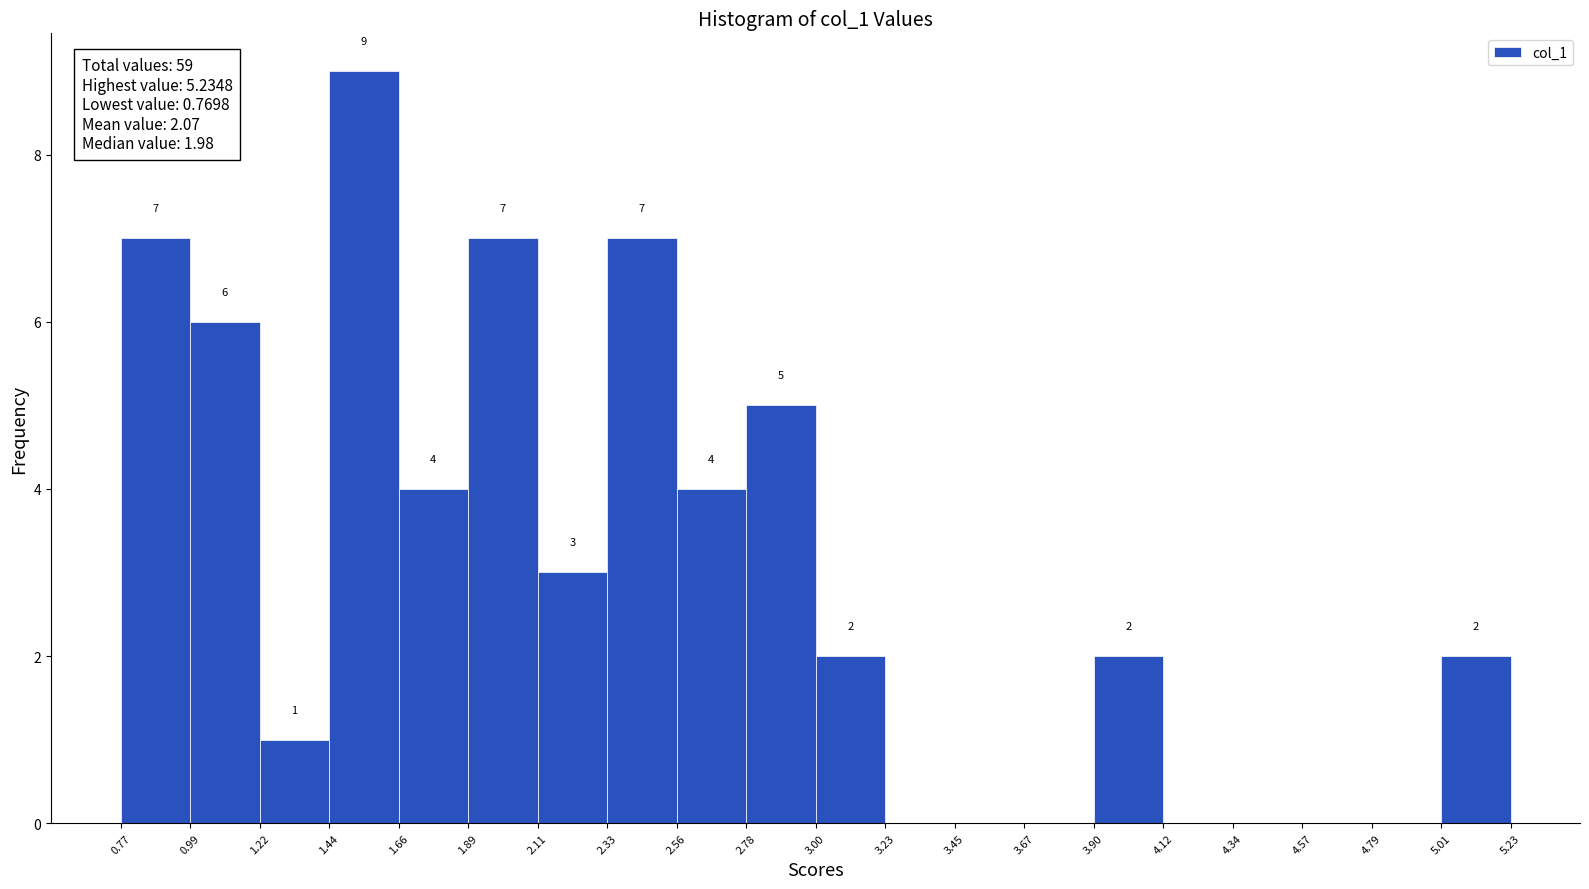

Over which range of the x-axis is the bar tallest?

1.44 to 1.66